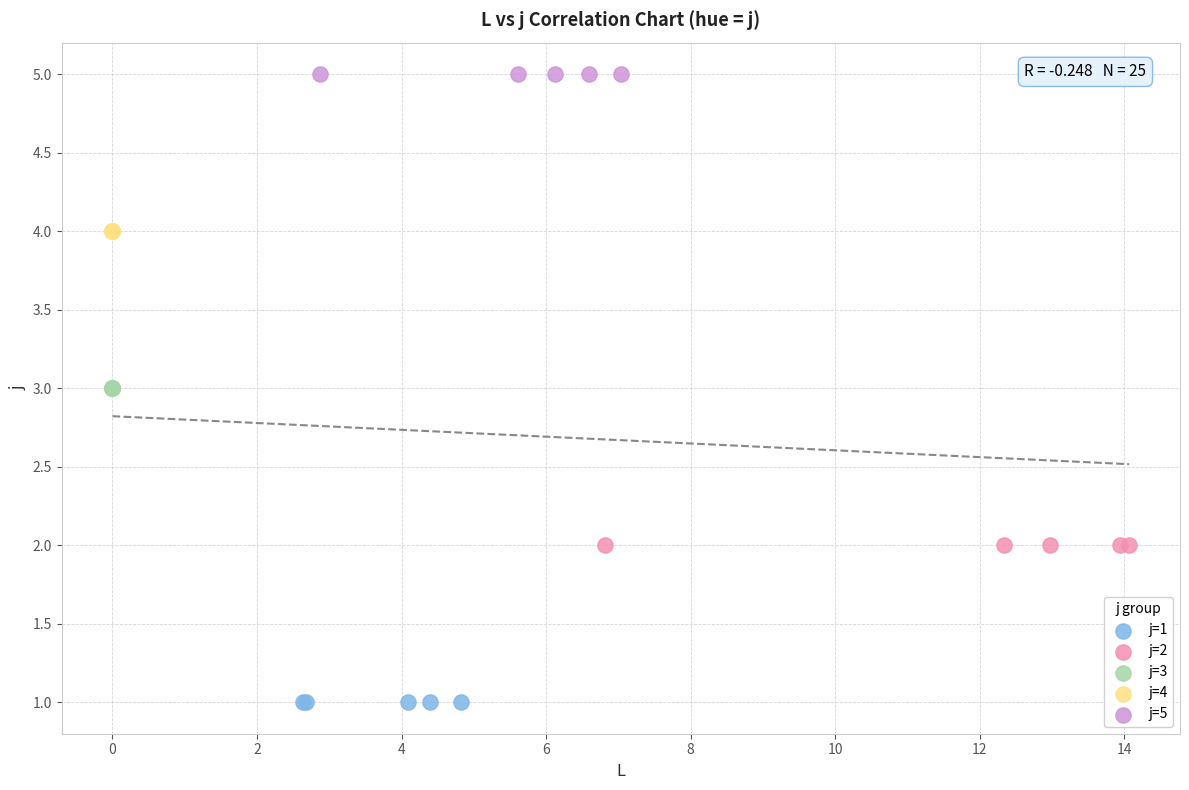

Which series reaches the maximum Y coordinate?

j=5